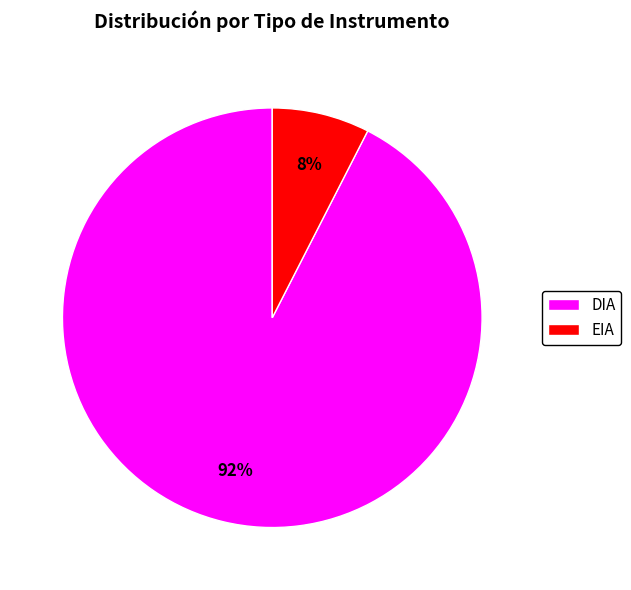

To the nearest percent, what is the combined percentage of EIA and DIA?

100%